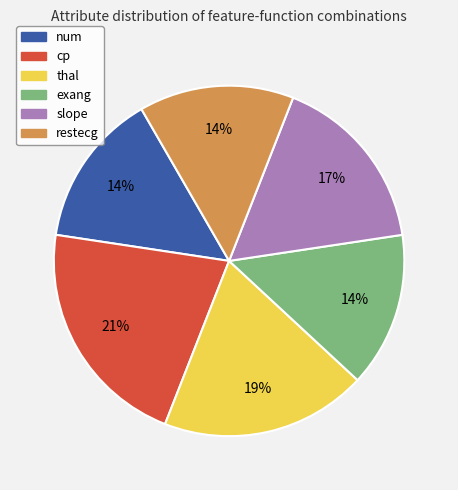

Does restecg represent more than half of the total?

No